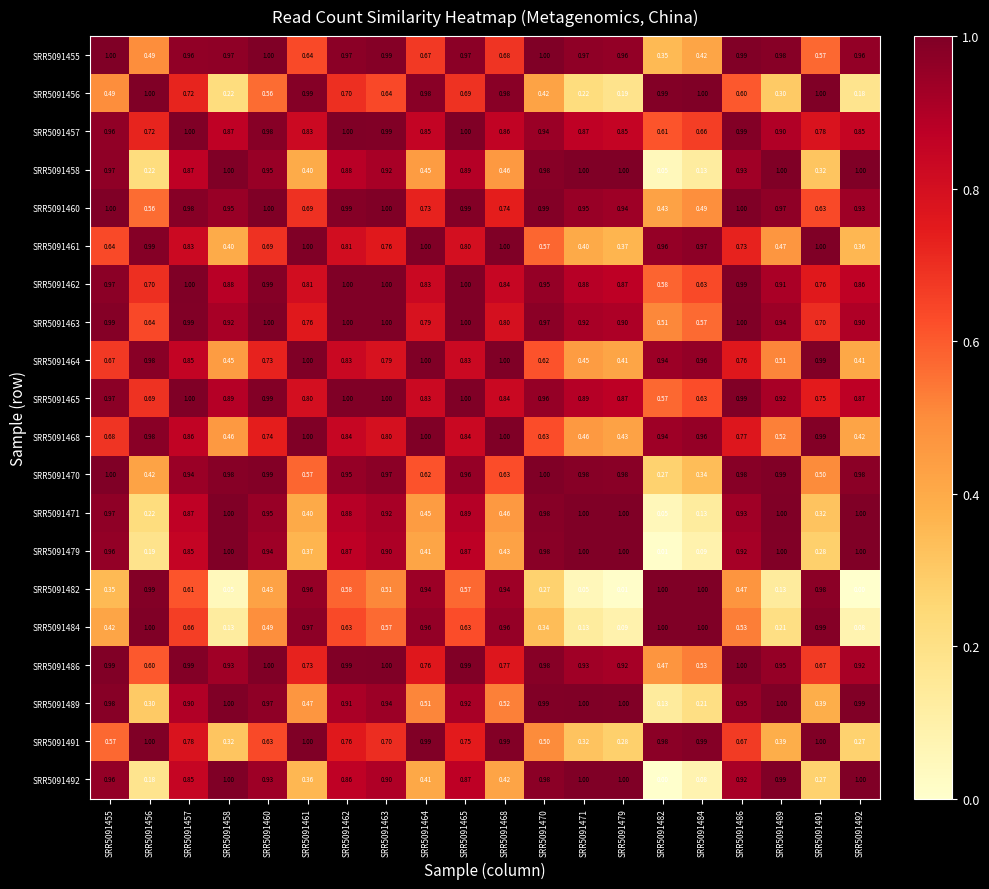

Is the value of SRR5091471 at SRR5091492 greater than the value of SRR5091461 at SRR5091460?

Yes